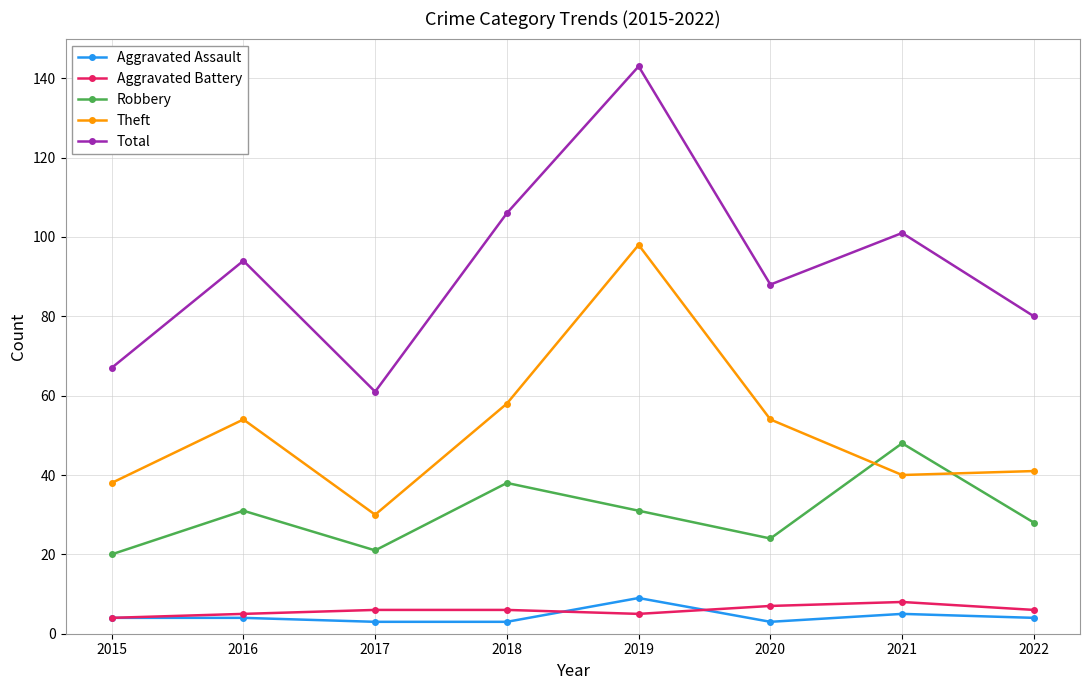

Which series has the largest total across all categories?

Total